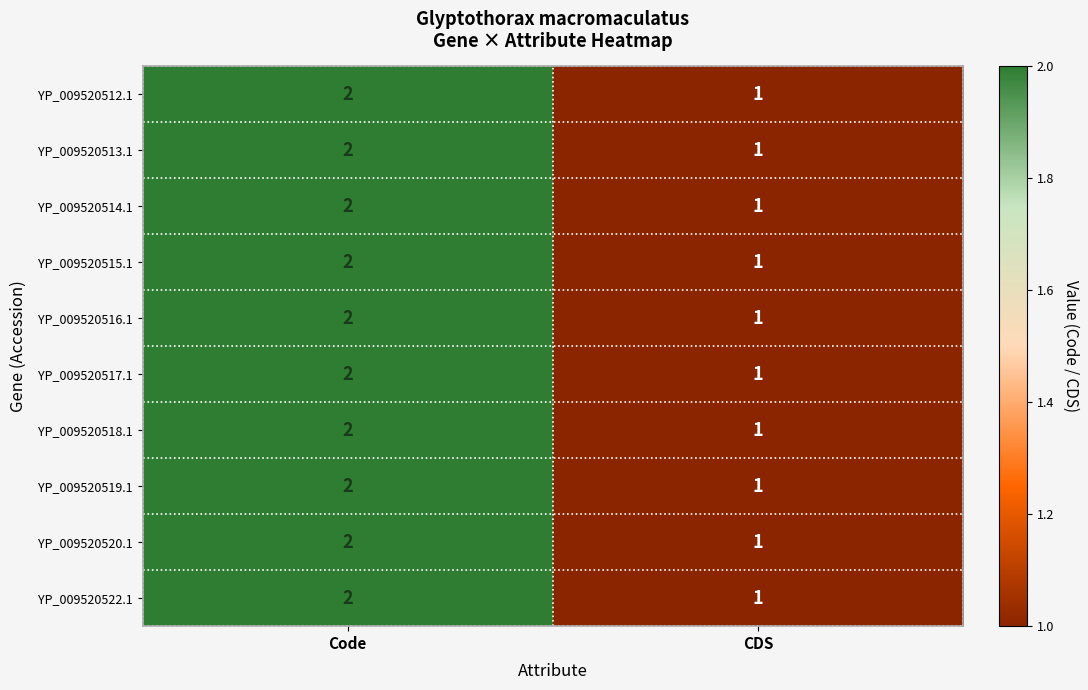

What is the sum of the YP_009520518.1 values at CDS and Code?

3